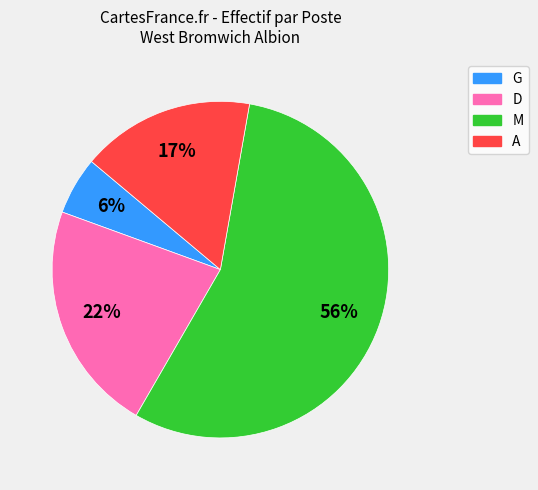

To the nearest percent, what is the difference between the largest and smallest slice percentages?

50%